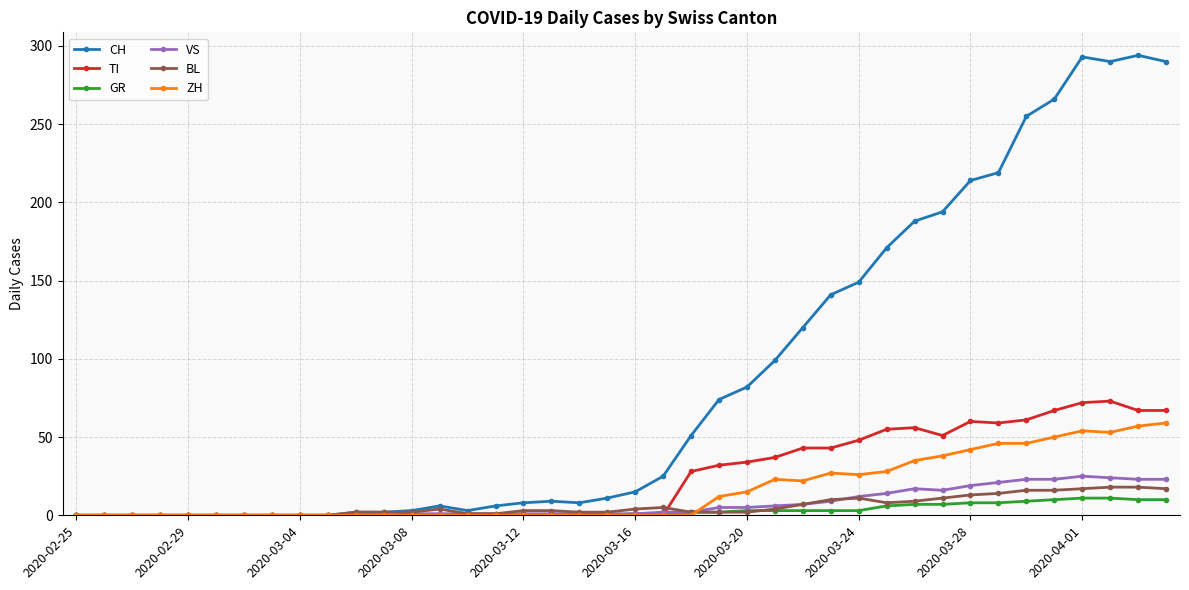

Which series has the largest range (max minus min)?

CH